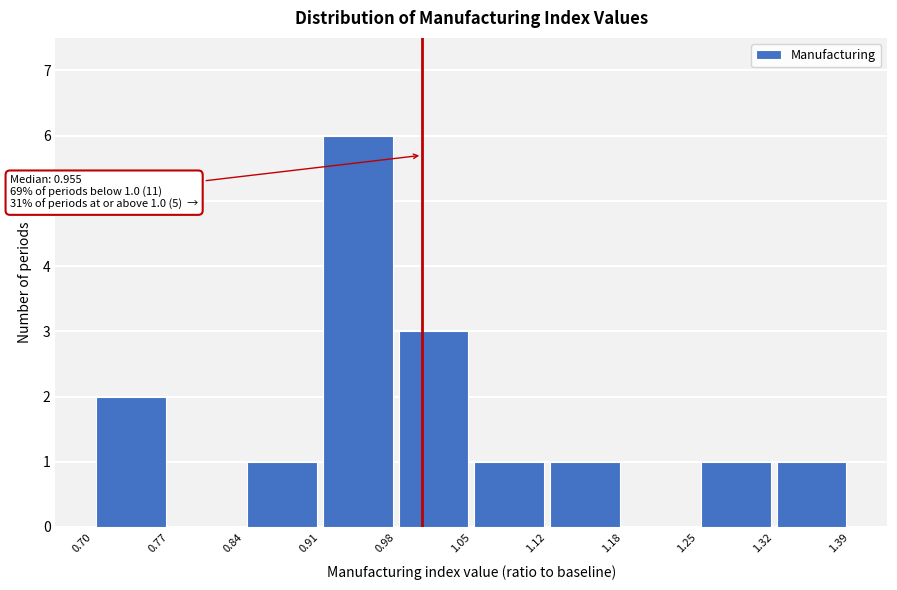

Over which range of the x-axis is the bar tallest?

0.91 to 0.98